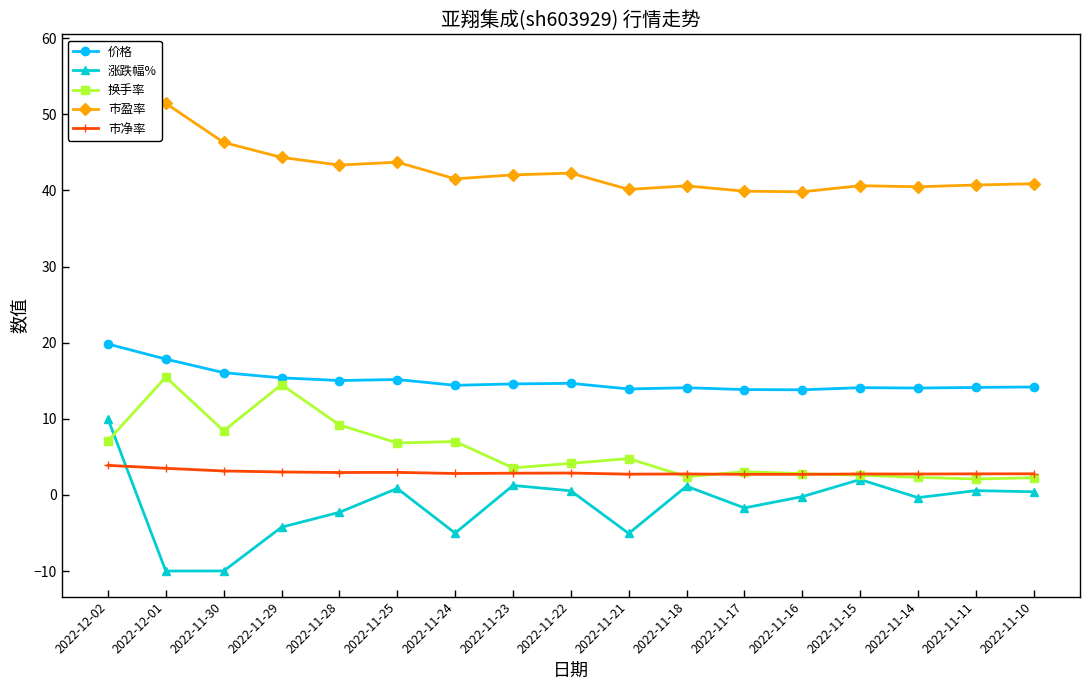

Reading left to right, what are all the values shown in this chart?

价格: 2022-12-02=19.8	2022-12-01=17.8	2022-11-30=16.1	2022-11-29=15.4	2022-11-28=15.0	2022-11-25=15.2	2022-11-24=14.4	2022-11-23=14.6	2022-11-22=14.7	2022-11-21=13.9	2022-11-18=14.1	2022-11-17=13.8	2022-11-16=13.8	2022-11-15=14.1	2022-11-14=14.0	2022-11-11=14.1	2022-11-10=14.2
涨跌幅%: 2022-12-02=10.0	2022-12-01=-10.0	2022-11-30=-10.0	2022-11-29=-4.2	2022-11-28=-2.3	2022-11-25=0.9	2022-11-24=-5.0	2022-11-23=1.2	2022-11-22=0.6	2022-11-21=-5.0	2022-11-18=1.1	2022-11-17=-1.7	2022-11-16=-0.2	2022-11-15=2.0	2022-11-14=-0.3	2022-11-11=0.6	2022-11-10=0.4
换手率: 2022-12-02=7.1	2022-12-01=15.5	2022-11-30=8.4	2022-11-29=14.5	2022-11-28=9.2	2022-11-25=6.8	2022-11-24=7.0	2022-11-23=3.6	2022-11-22=4.2	2022-11-21=4.8	2022-11-18=2.4	2022-11-17=3.0	2022-11-16=2.8	2022-11-15=2.6	2022-11-14=2.3	2022-11-11=2.1	2022-11-10=2.3
市盈率: 2022-12-02=57.1	2022-12-01=51.4	2022-11-30=46.3	2022-11-29=44.3	2022-11-28=43.3	2022-11-25=43.7	2022-11-24=41.5	2022-11-23=42.0	2022-11-22=42.3	2022-11-21=40.1	2022-11-18=40.6	2022-11-17=39.9	2022-11-16=39.8	2022-11-15=40.6	2022-11-14=40.5	2022-11-11=40.7	2022-11-10=40.9
市净率: 2022-12-02=3.9	2022-12-01=3.5	2022-11-30=3.1	2022-11-29=3.0	2022-11-28=3.0	2022-11-25=3.0	2022-11-24=2.8	2022-11-23=2.9	2022-11-22=2.9	2022-11-21=2.7	2022-11-18=2.8	2022-11-17=2.7	2022-11-16=2.7	2022-11-15=2.8	2022-11-14=2.8	2022-11-11=2.8	2022-11-10=2.8